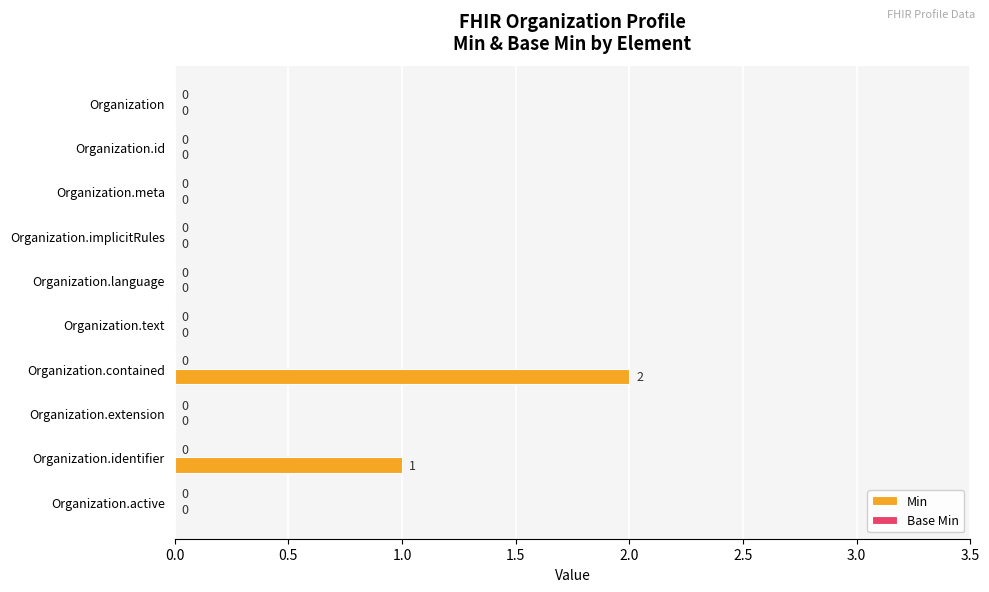

Which has a higher value, Organization or Organization.contained?

Organization.contained